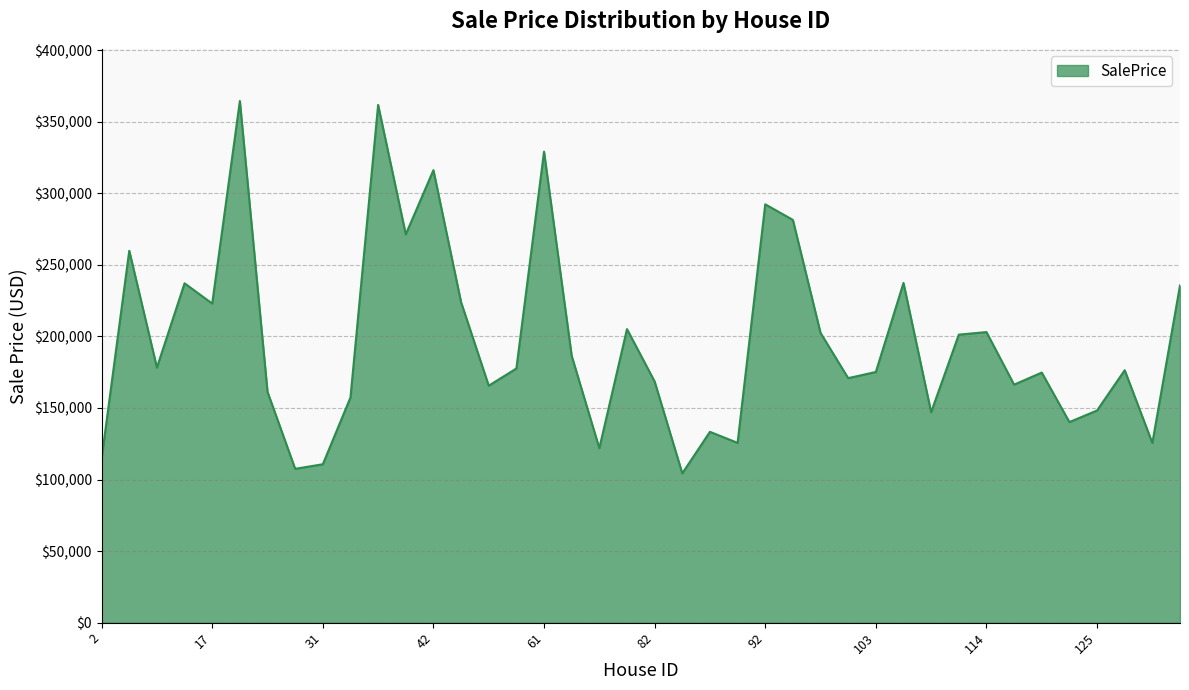

What is the maximum value shown in the chart?

364462.0